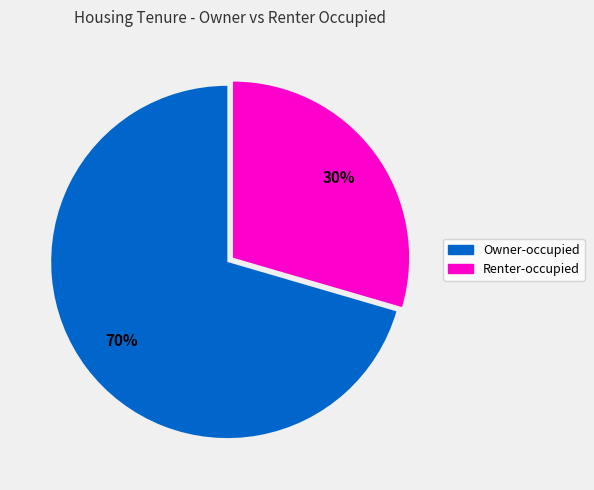

Is there a majority slice in this chart?

Yes